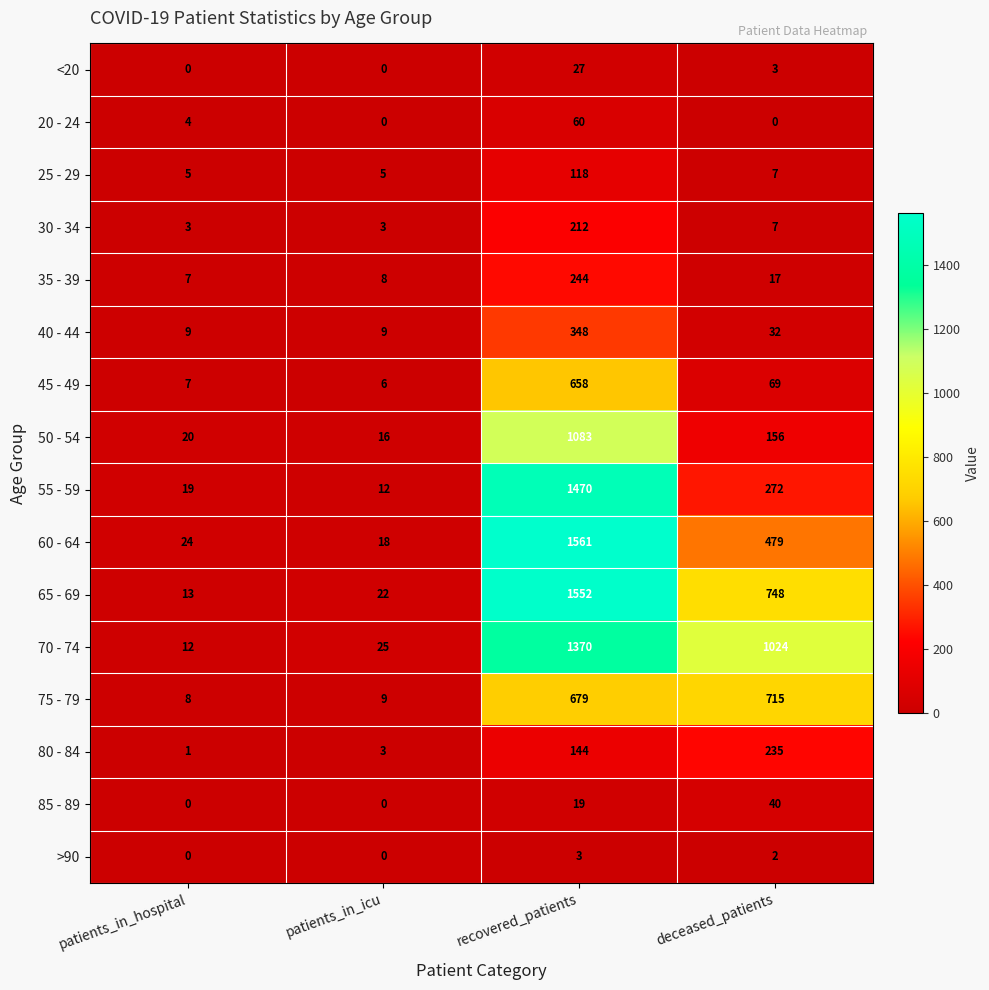

Which series has the largest total across all categories?

70 - 74